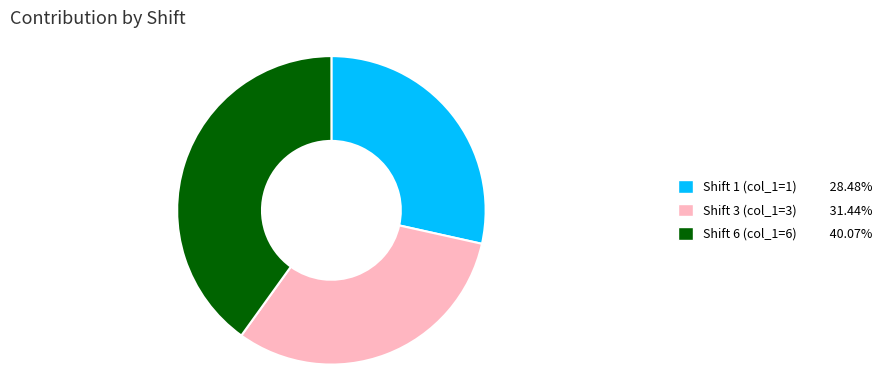

Is there a majority slice in this chart?

No